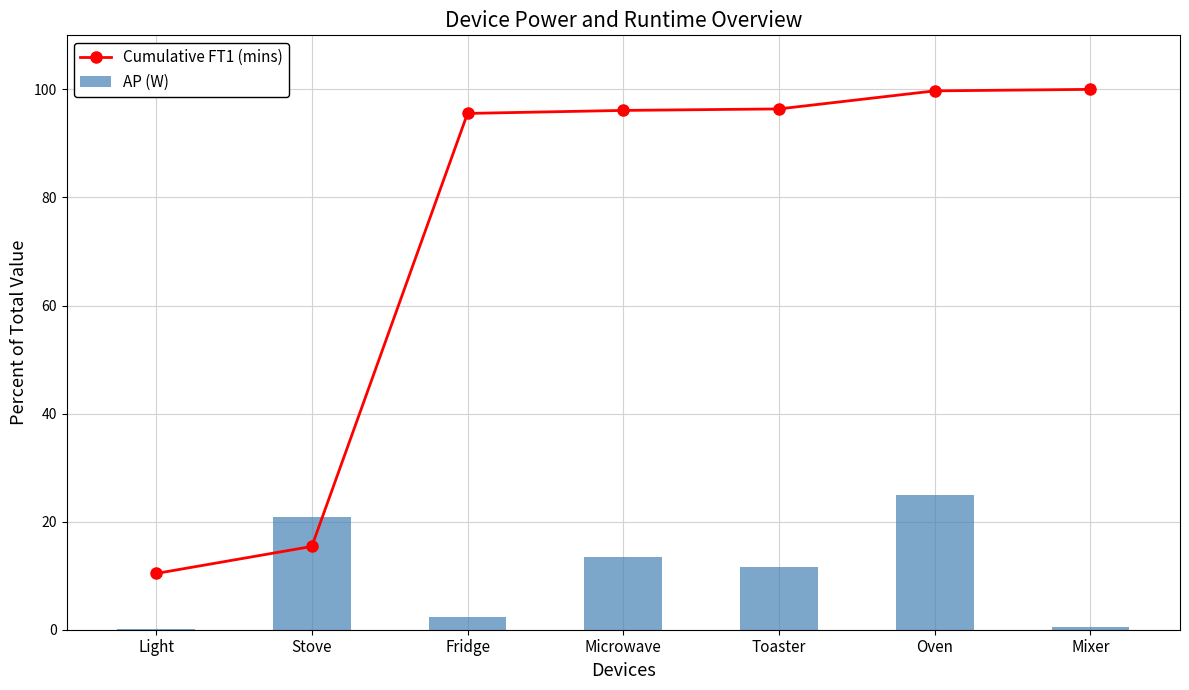

What is the spread (max minus min) of values at Microwave?

82.7